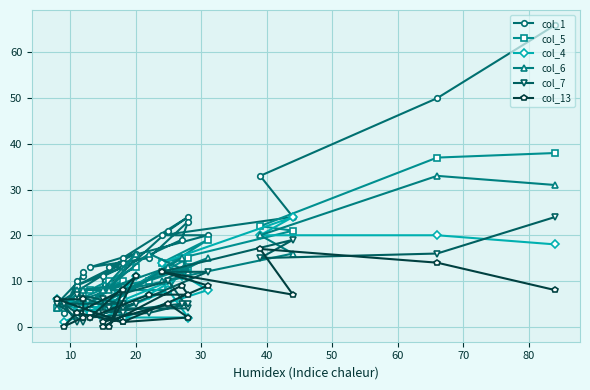

True or false: col_7 has more than 2 interior local peaks.

True